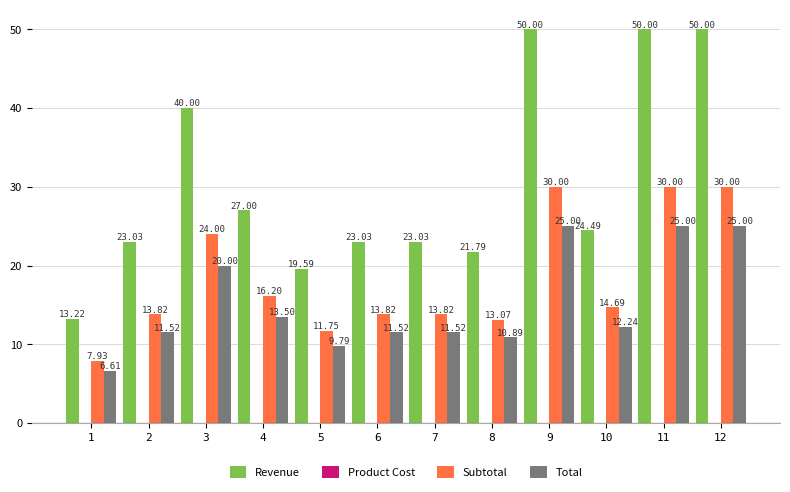

At 10, list the series in order from largest to smallest.

Revenue, Subtotal, Total